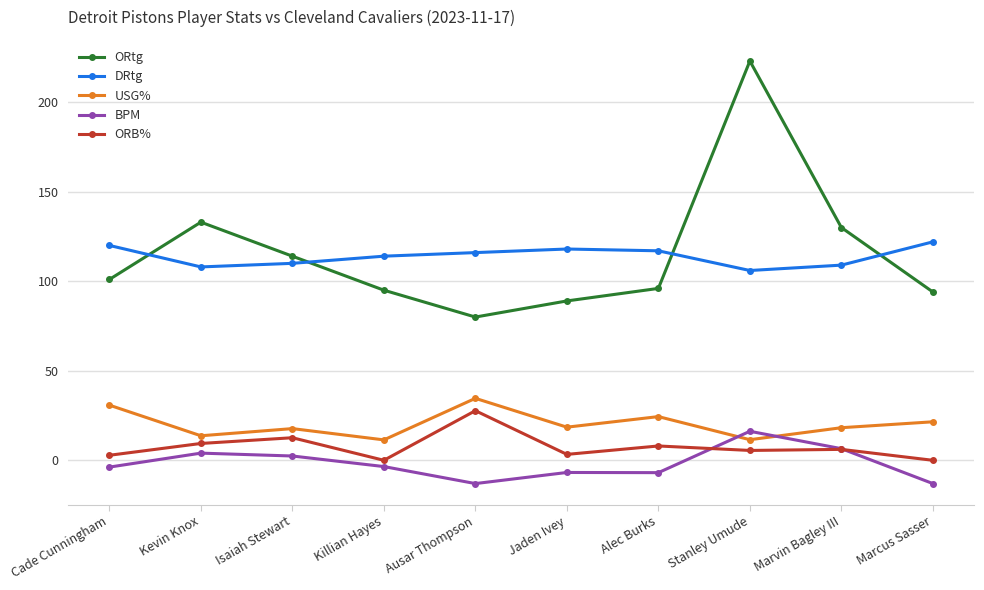

In BPM, how many points are higher than both neighbors (excluding endpoints)?

3